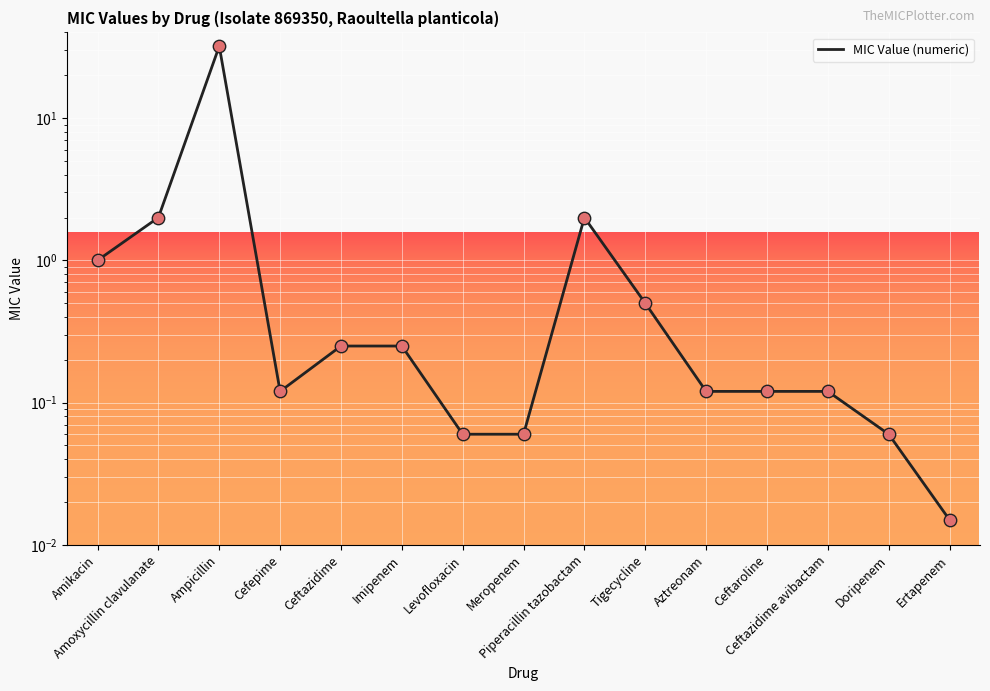

What is the ratio of the value at Aztreonam to the value at Amikacin?

0.1